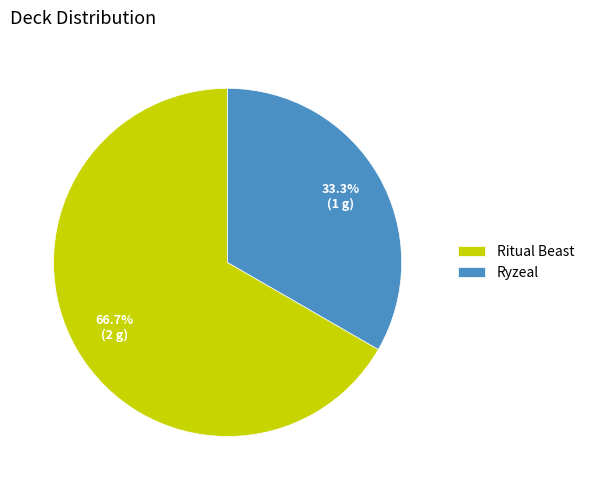

What portion of the pie excludes Ritual Beast?

33.3%